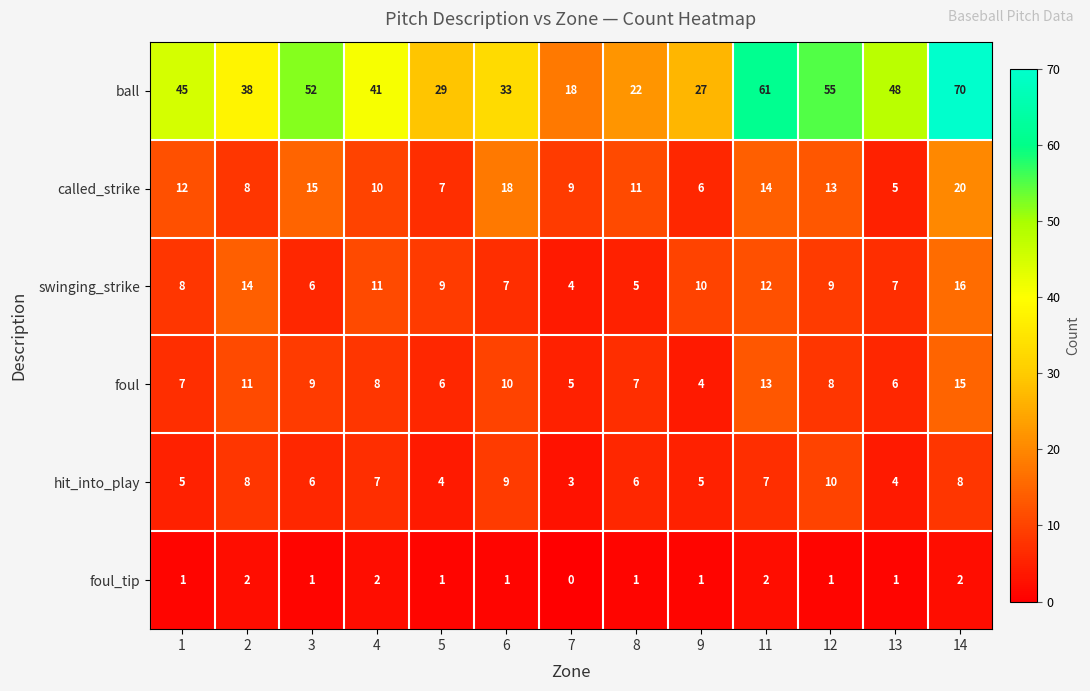

What is the difference between the maximum and second lowest values in the swinging_strike series?

11